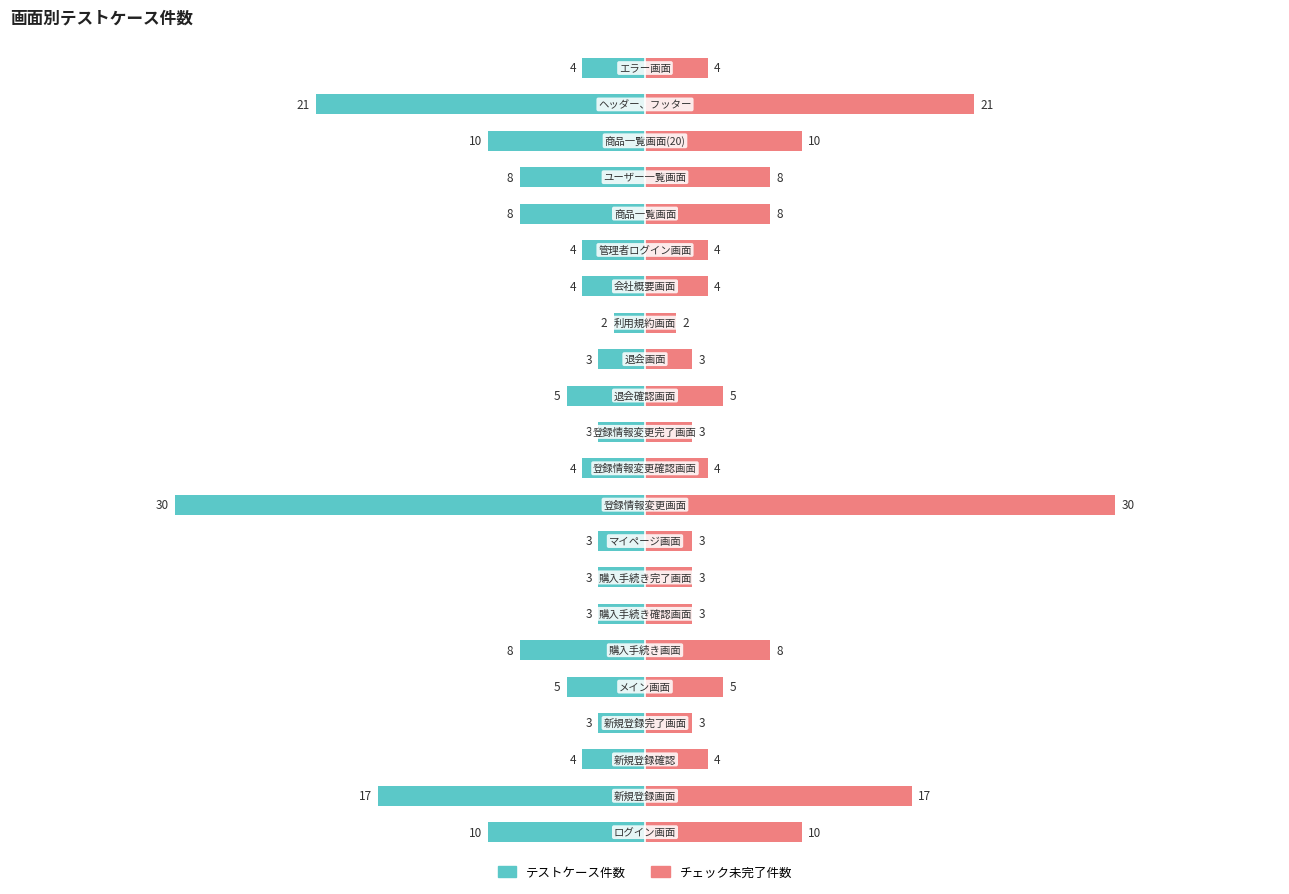

What is the value of the テストケース件数 bar at the 14th from the left?

-3